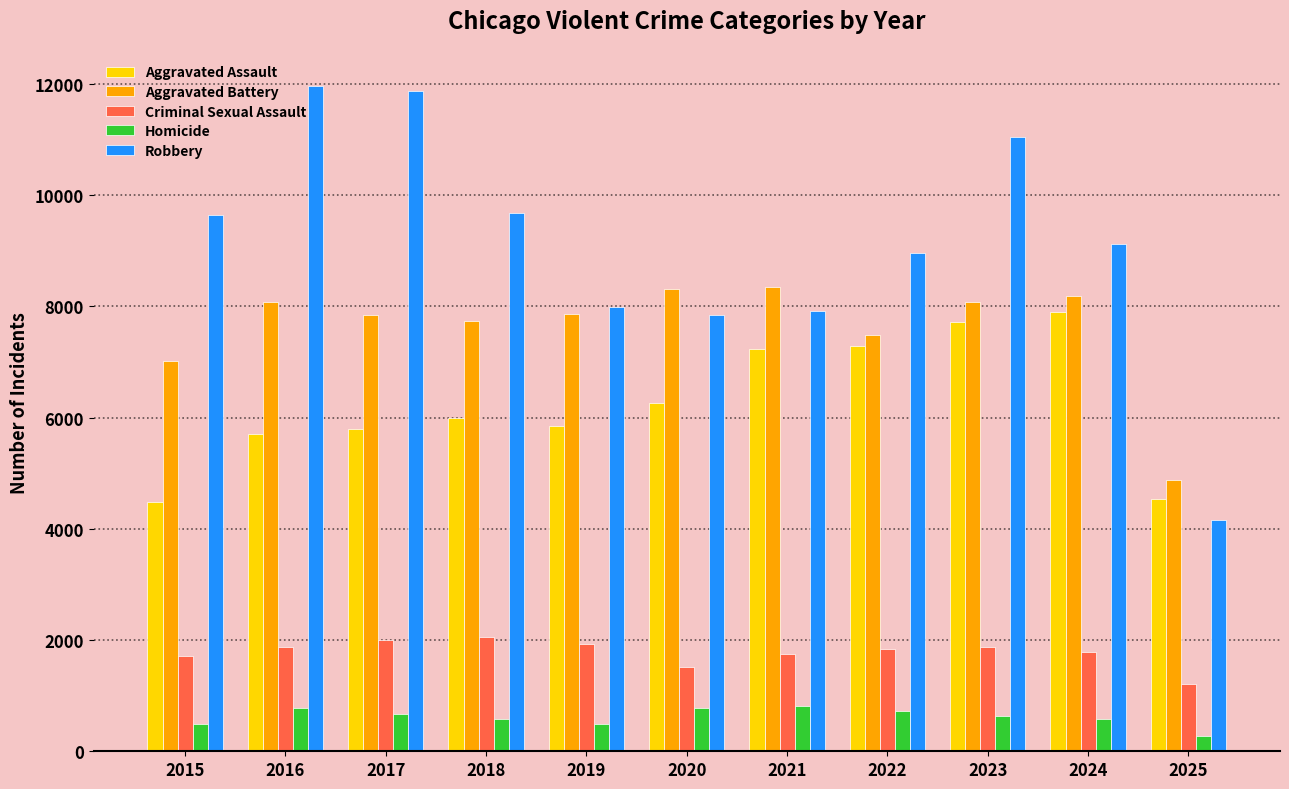

The value of Aggravated Battery at 2024 is 8182. True or false?

True